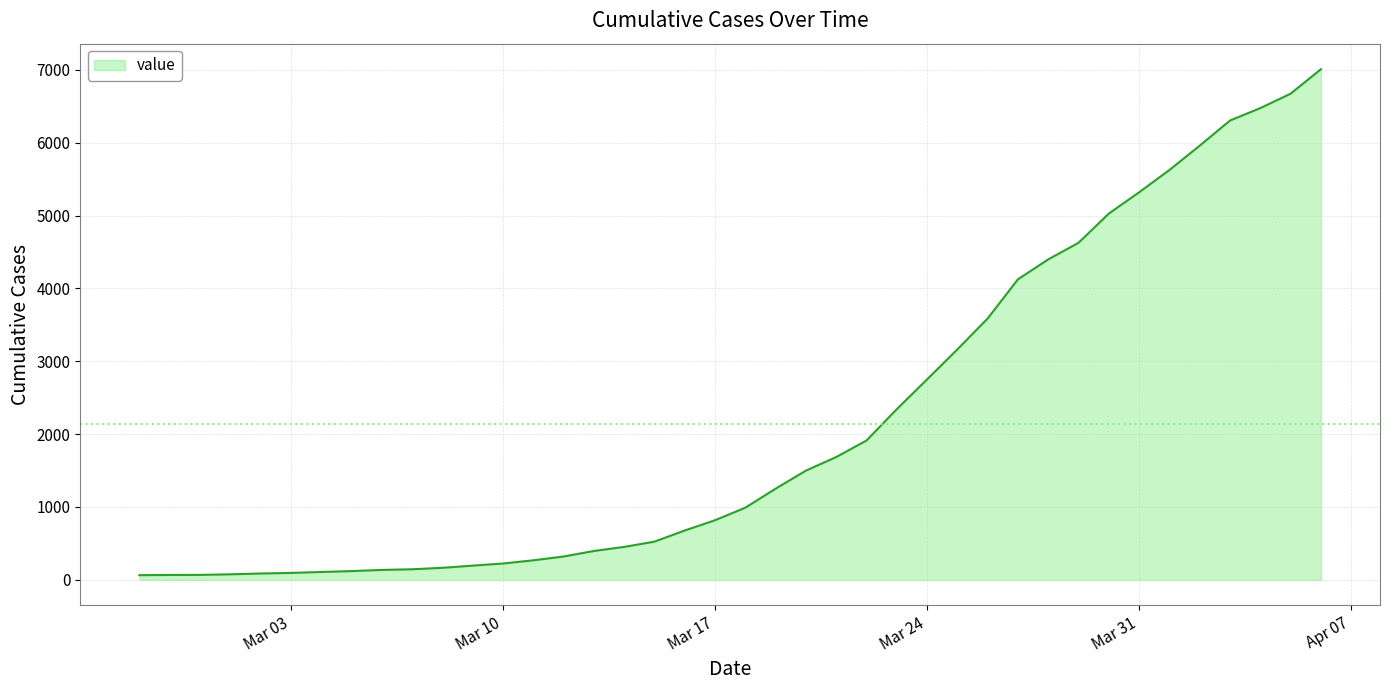

How many lines are shown in the chart?

1